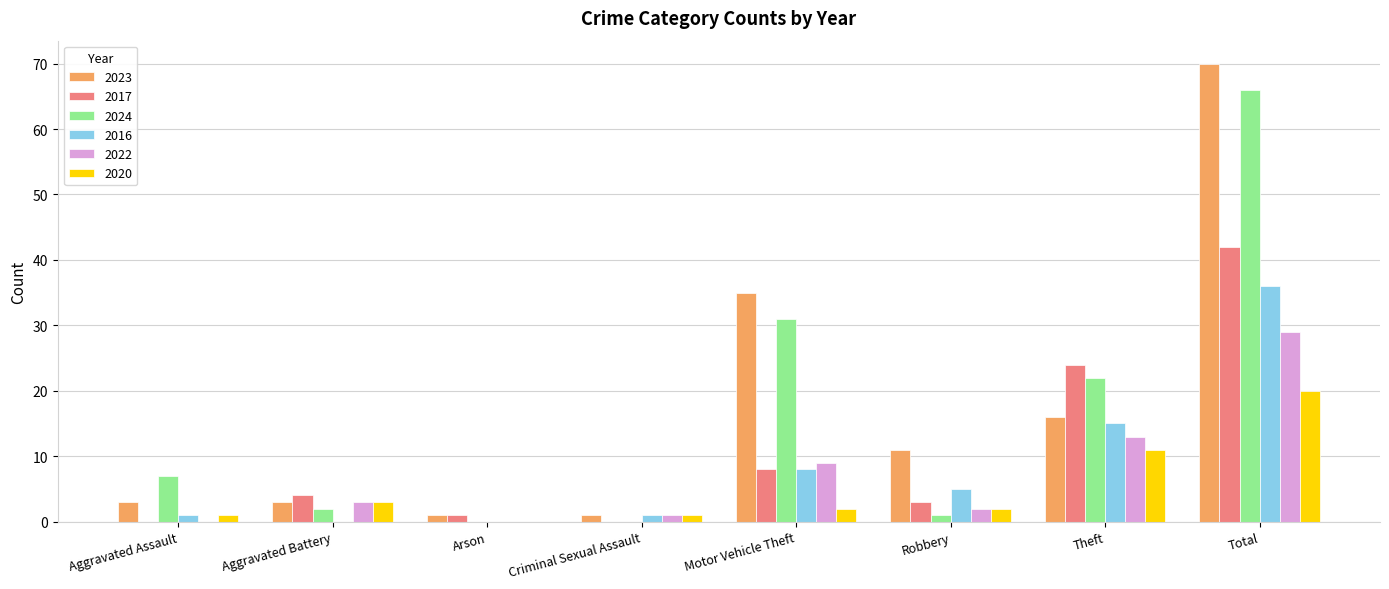

Which series has the widest spread of values?

2023